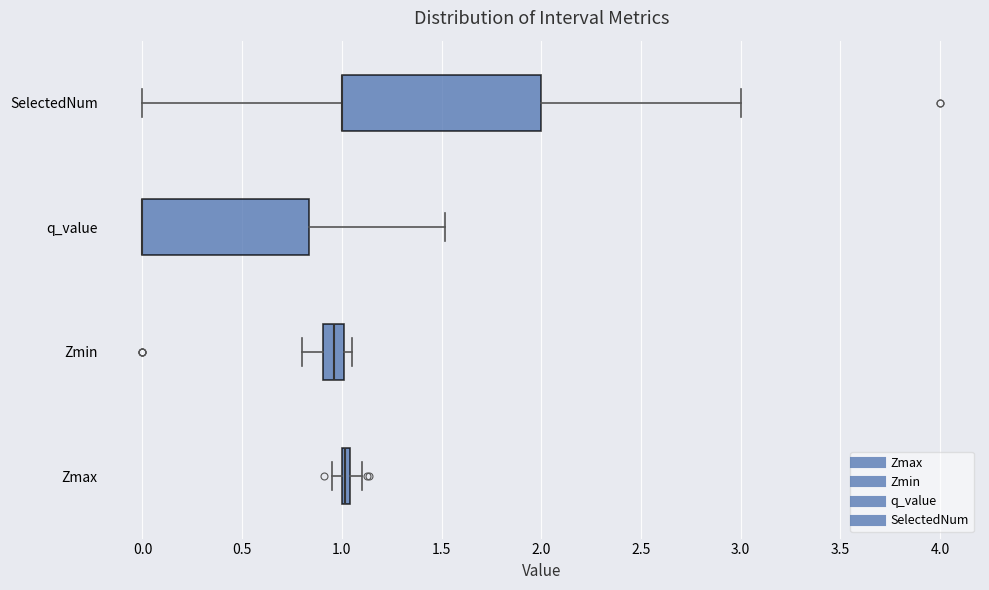

Which box is the widest, from its left edge to its right edge?

SelectedNum